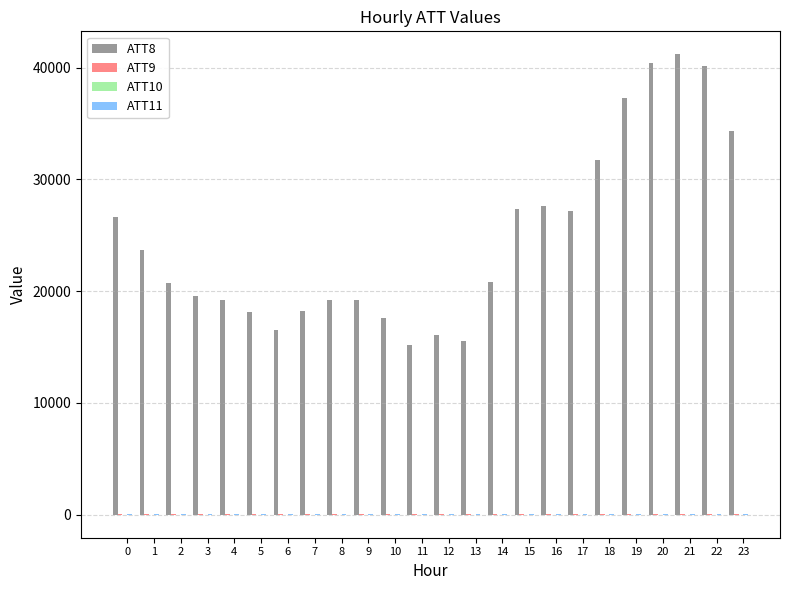

Which series has the largest total across all categories?

ATT8